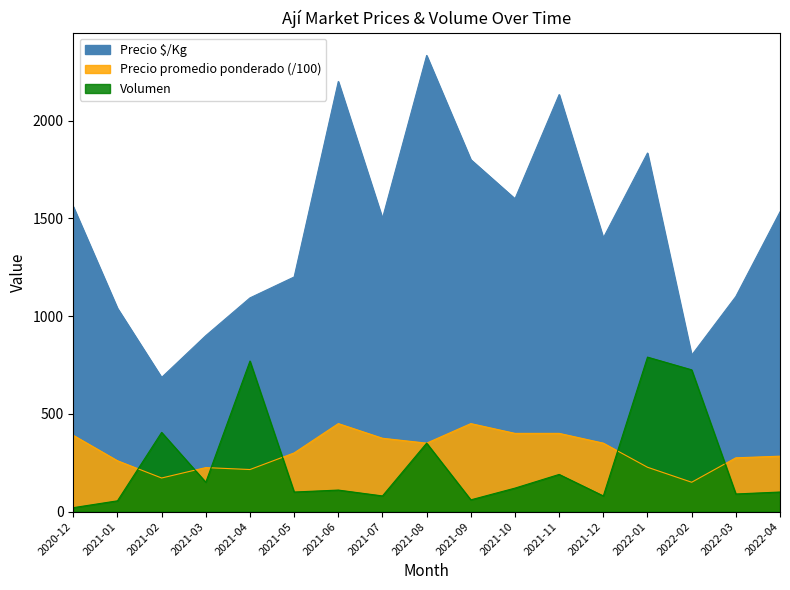

Between 2021-06 and 2021-11, which series saw the biggest shift?

Volumen